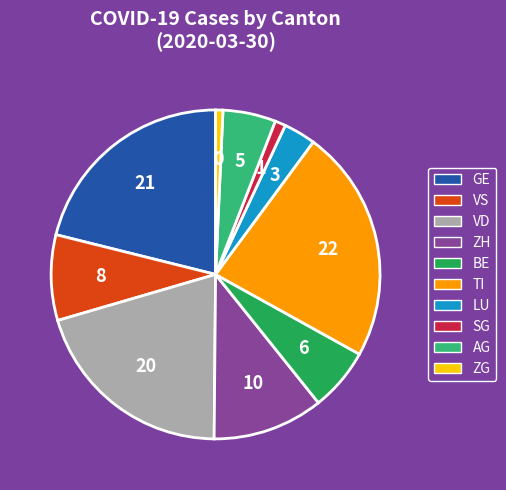

What is the largest slice in the pie chart?

TI